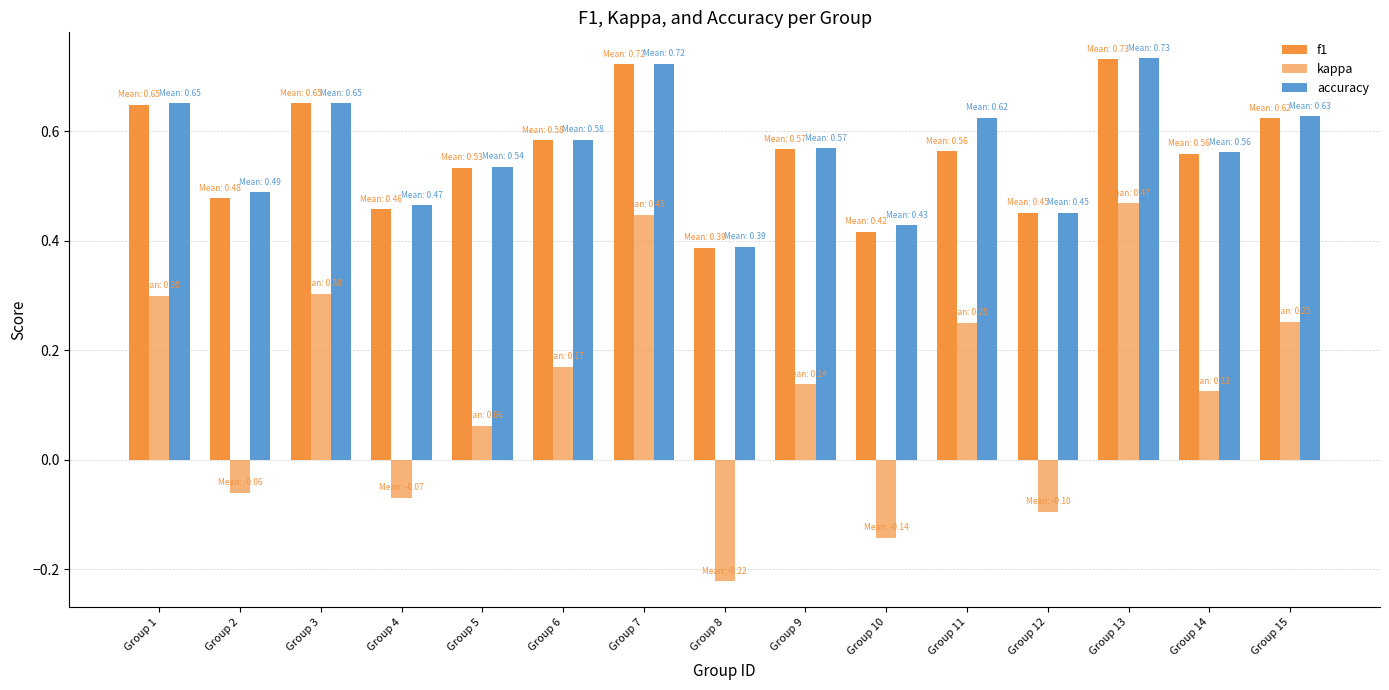

What is the total value across all series at Group 15?

1.5